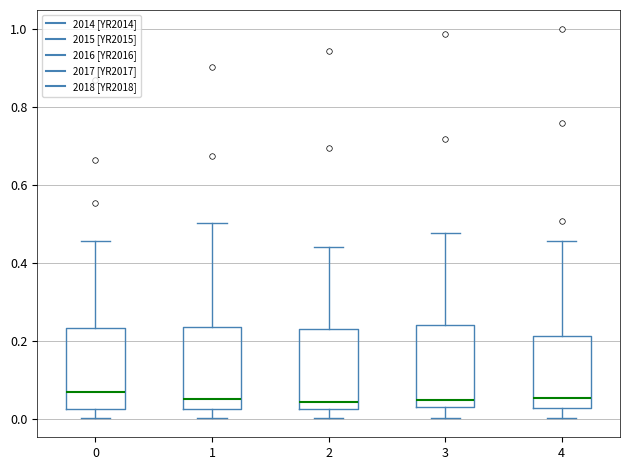

Reading left to right, transcribe this box plot: for each box, give where its median line is, the range the box spans, and where its two whiskers end, as read against the y-axis. The values are not printed on the chart, so give them approximately, as read against the axis.

0: median 0.06, box 0.02 to 0.24, whiskers 0.00 to 0.46
1: median 0.06, box 0.02 to 0.24, whiskers 0.00 to 0.50
2: median 0.04, box 0.02 to 0.24, whiskers 0.00 to 0.44
3: median 0.04, box 0.02 to 0.24, whiskers 0.00 to 0.48
4: median 0.06, box 0.02 to 0.22, whiskers 0.00 to 0.46